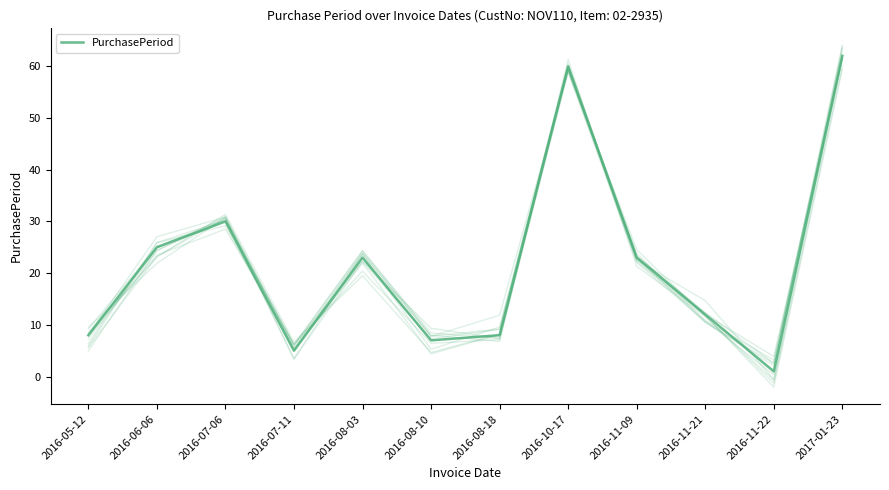

What is the average value?

22